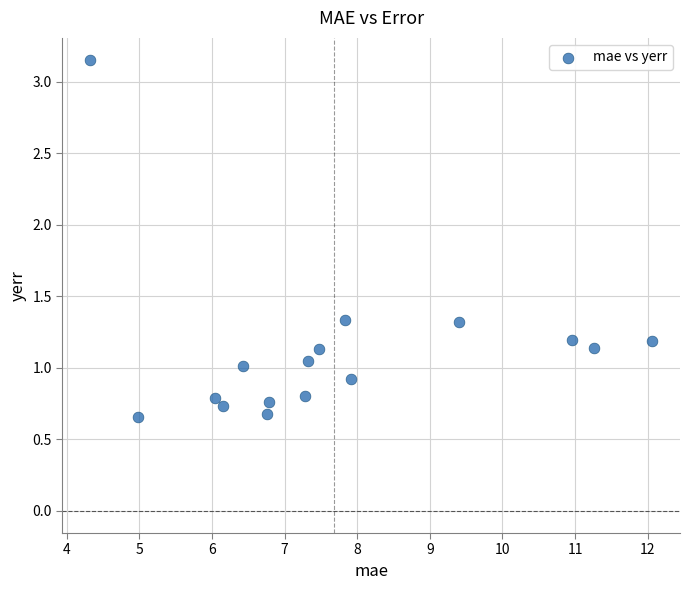

What is the range of Y values (max minus min)?

2.5